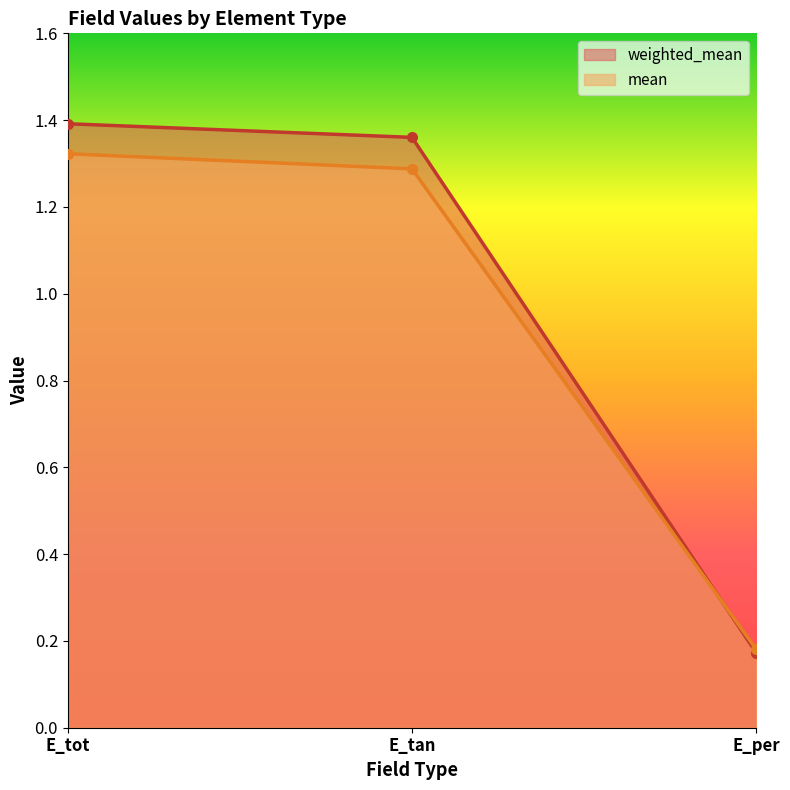

The mean series shows 0.3 at E_per. True or false?

False